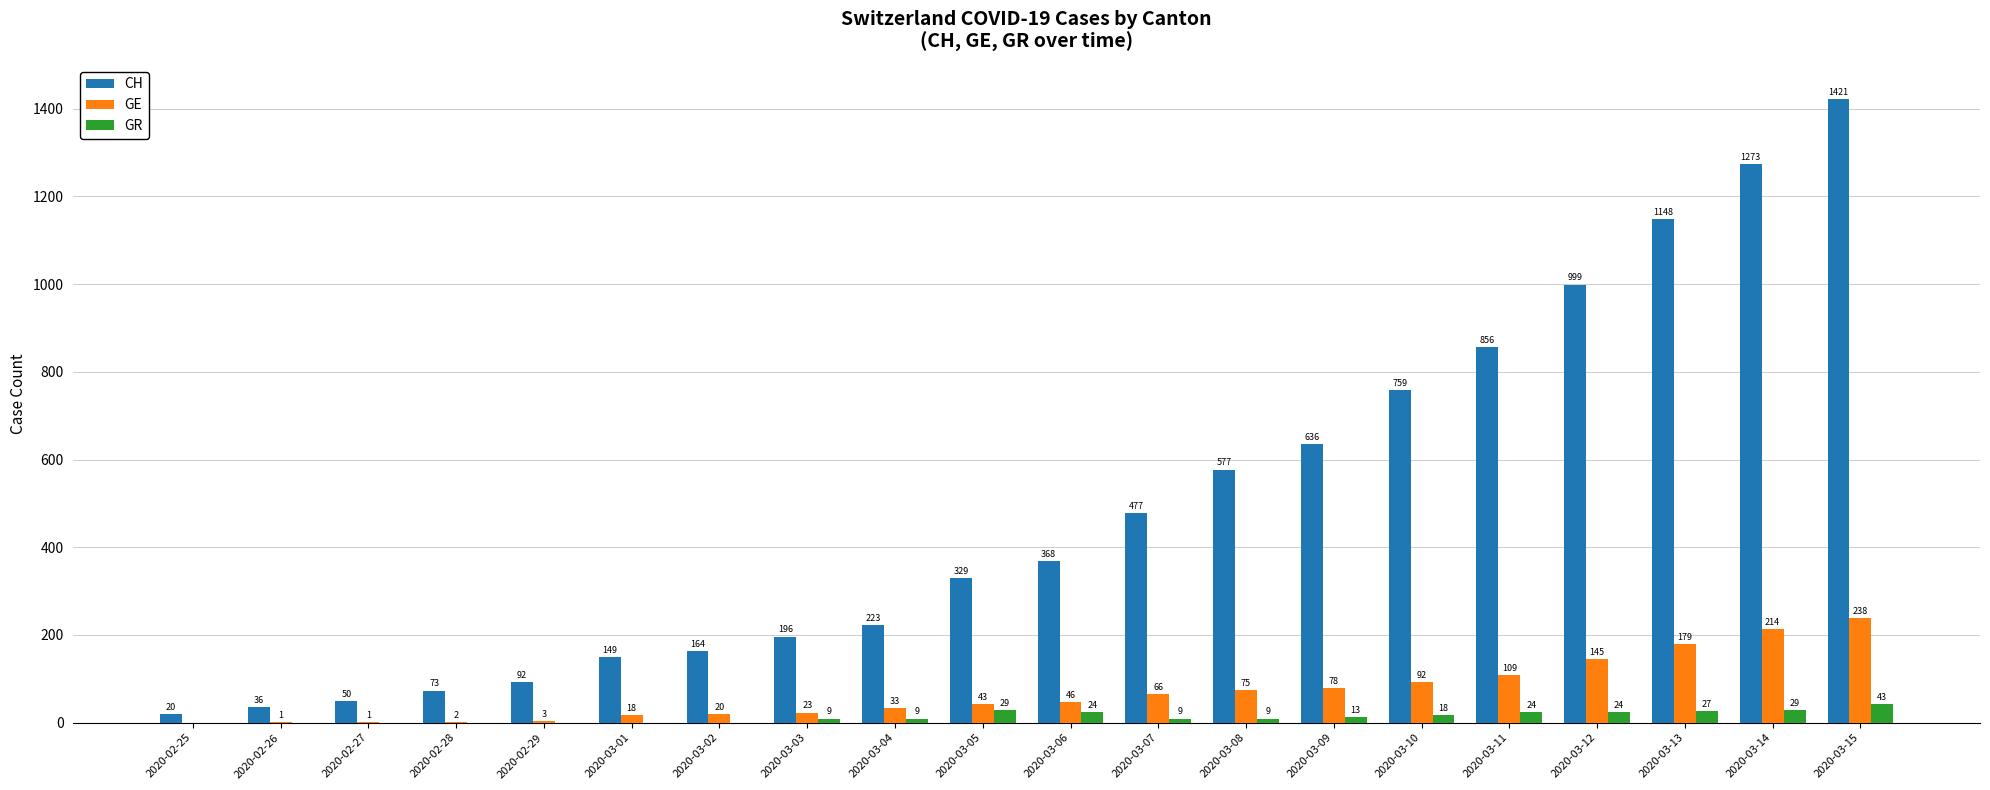

What is the sum of the CH values at 2020-03-14 and 2020-03-11?

2129